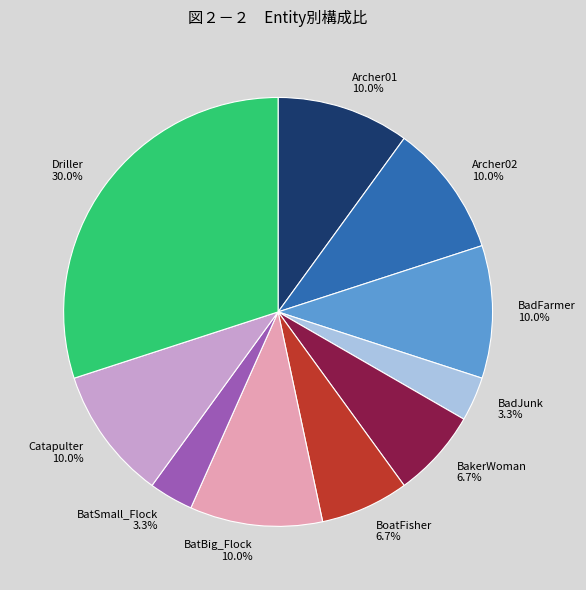

To the nearest percent, what is the average slice percentage?

10%